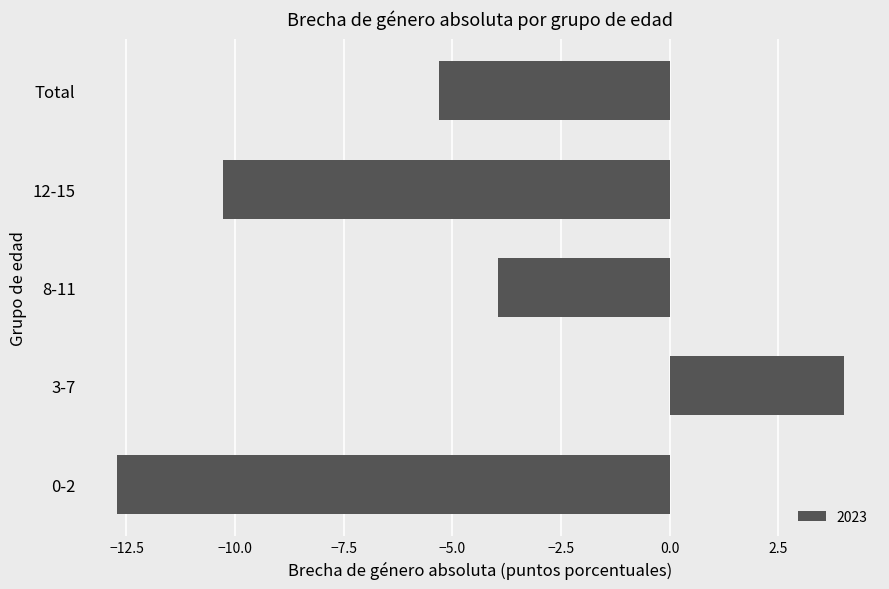

What is the smallest value displayed?

-12.7